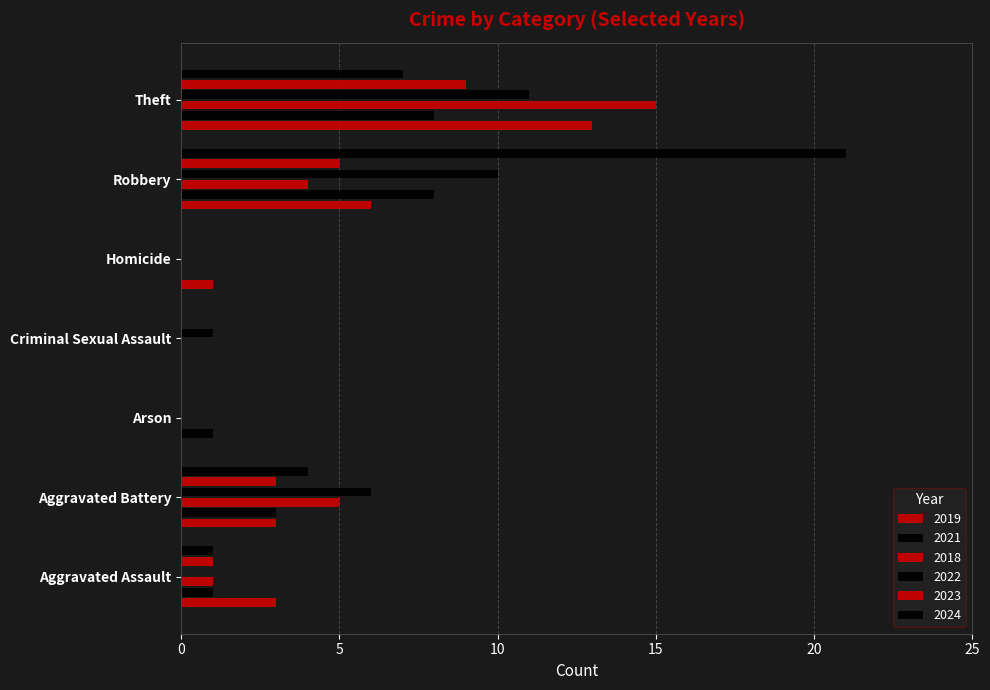

How many categories are shown in the chart?

7